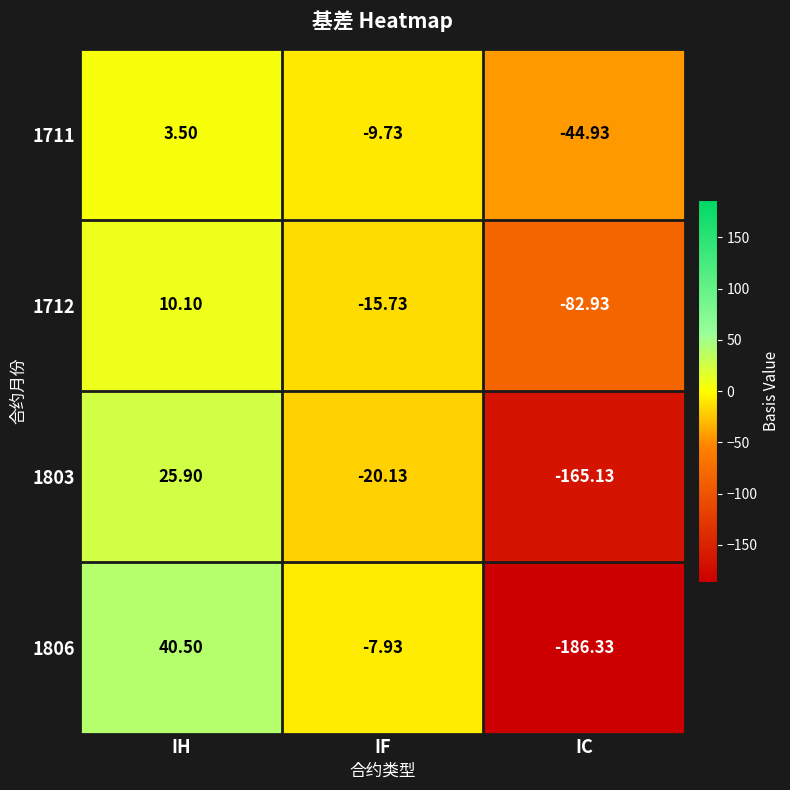

Which category has the lowest value across all series?

IC